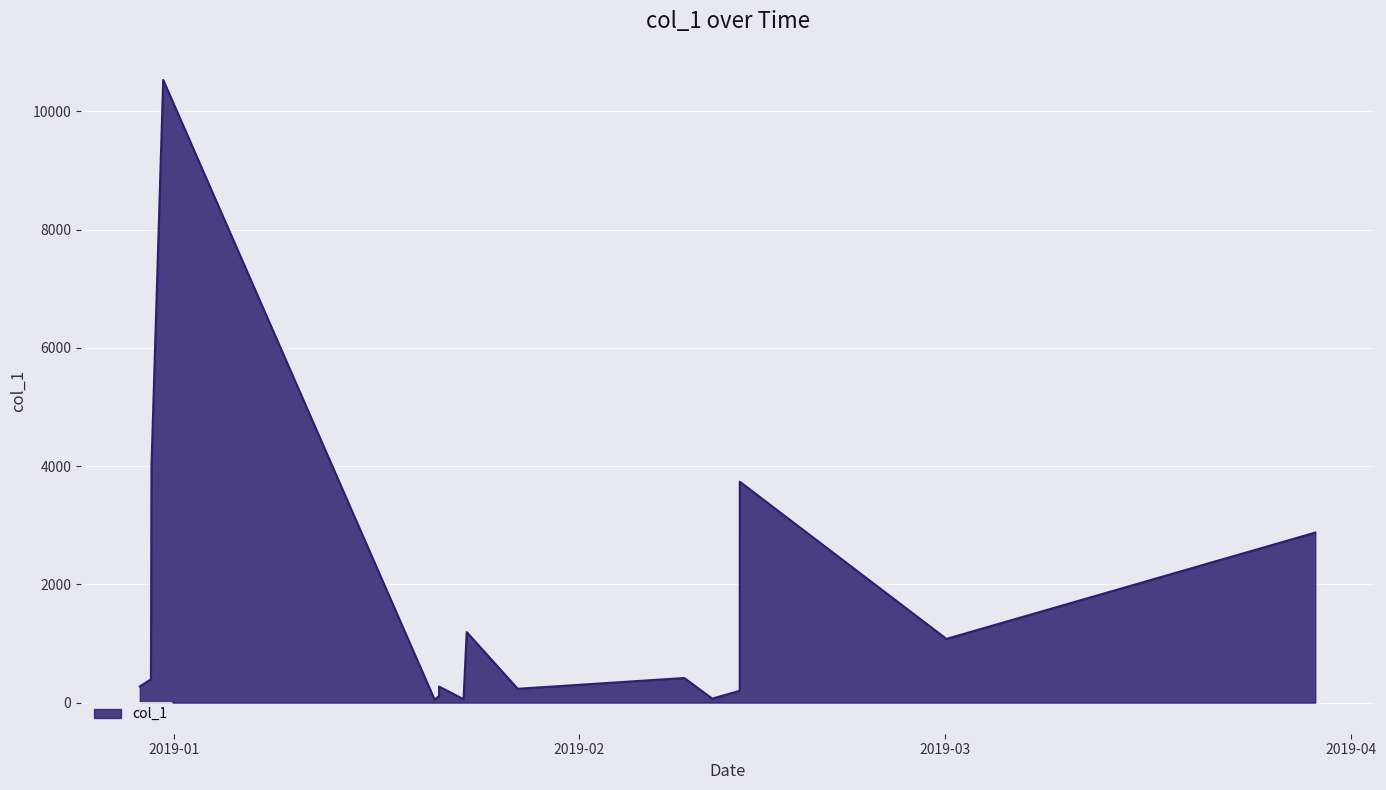

How many interior local valleys (lower than both neighbors) does the data have?

5